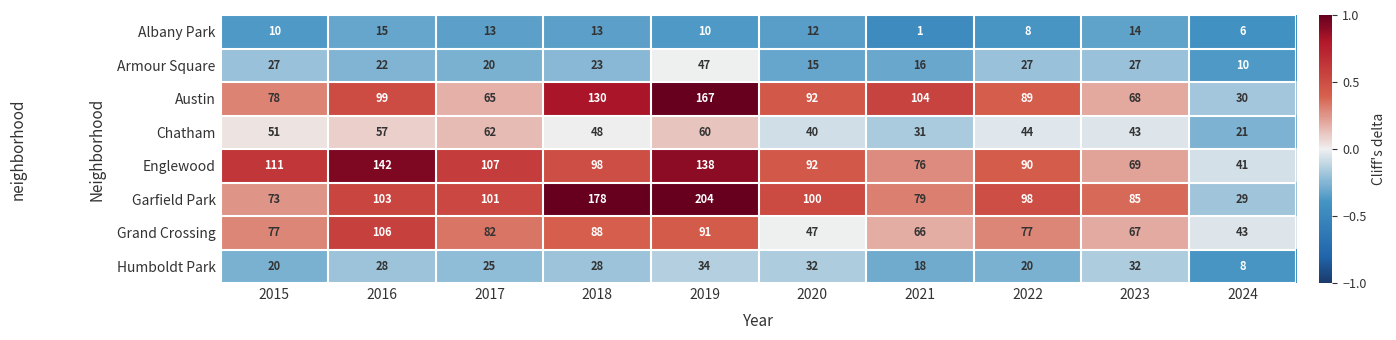

What is the minimum value shown in the chart?

1